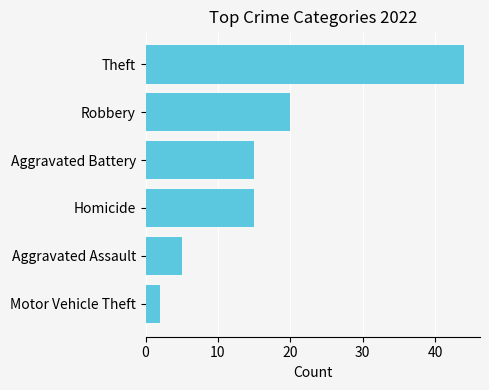

What is the average value?

17